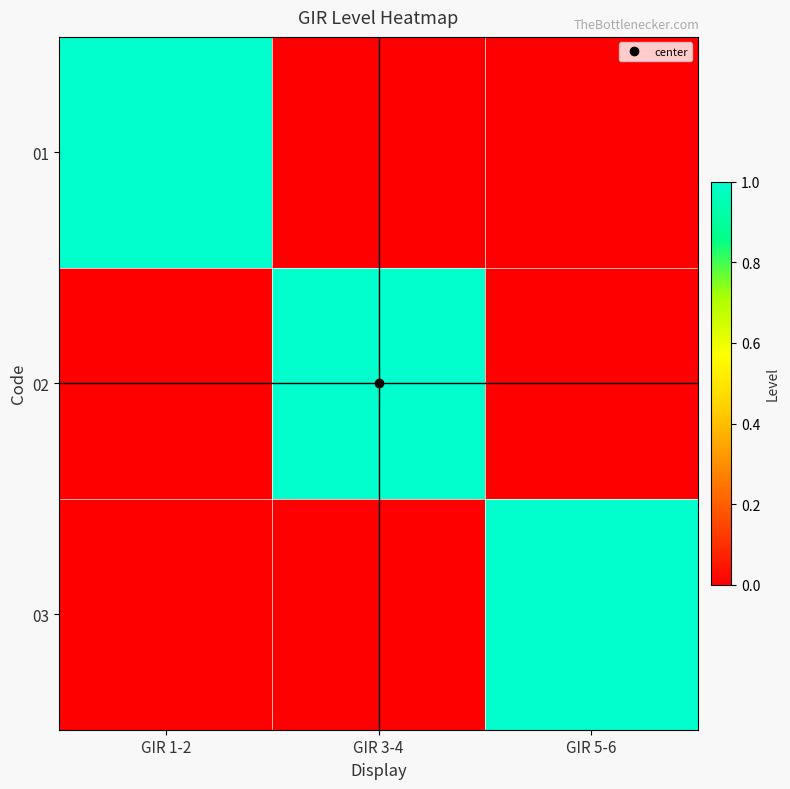

At which category is the sum across all series the highest?

GIR 1-2